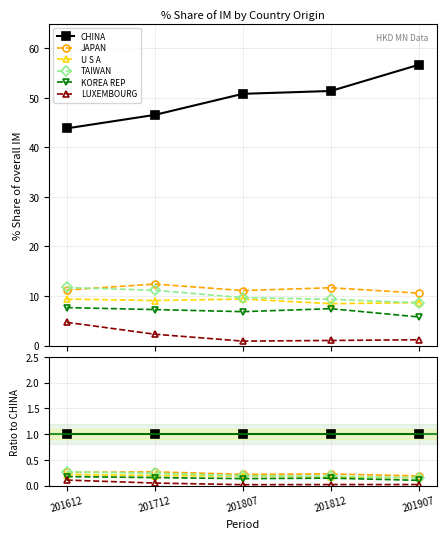

True or false: CHINA has more than 1 interior local peaks.

False